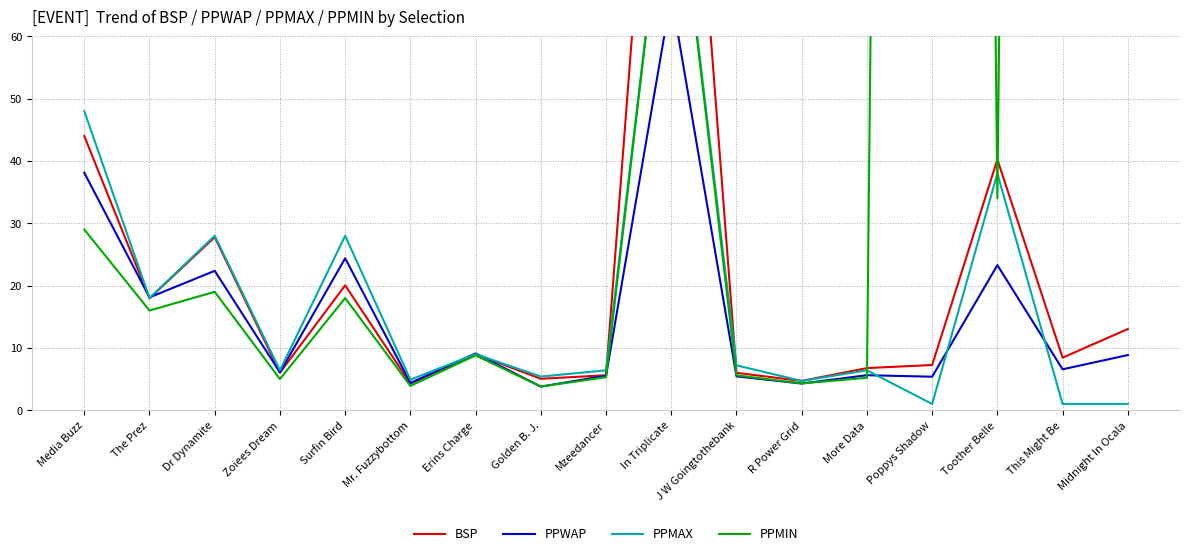

True or false: PPWAP has a value of 1.0 at Golden B. J..

False